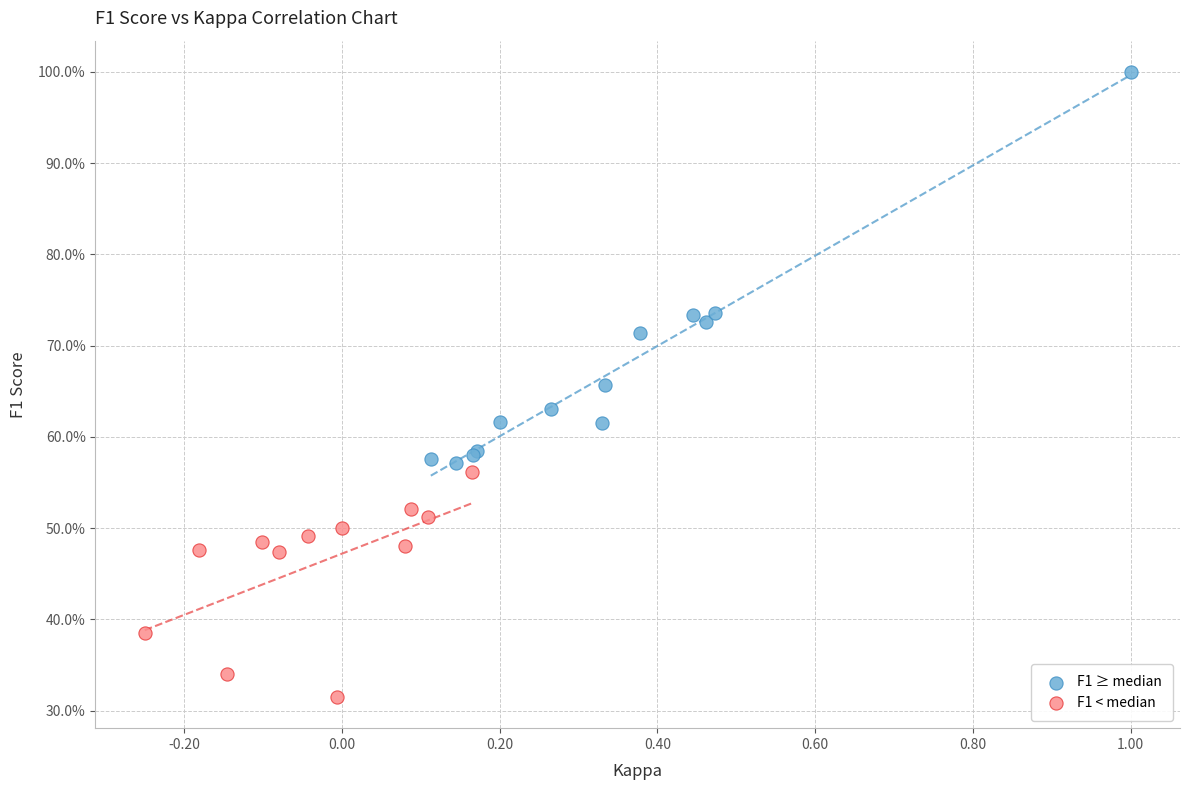

Which series contains the highest Y value?

F1 ≥ median